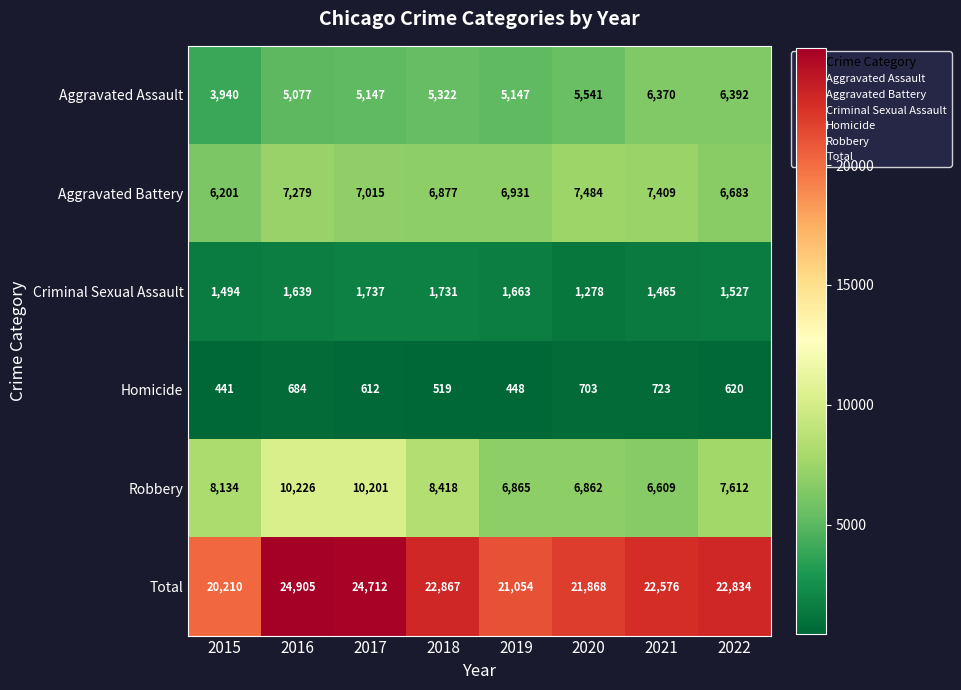

The Aggravated Assault series shows 3120 at 2022. True or false?

False